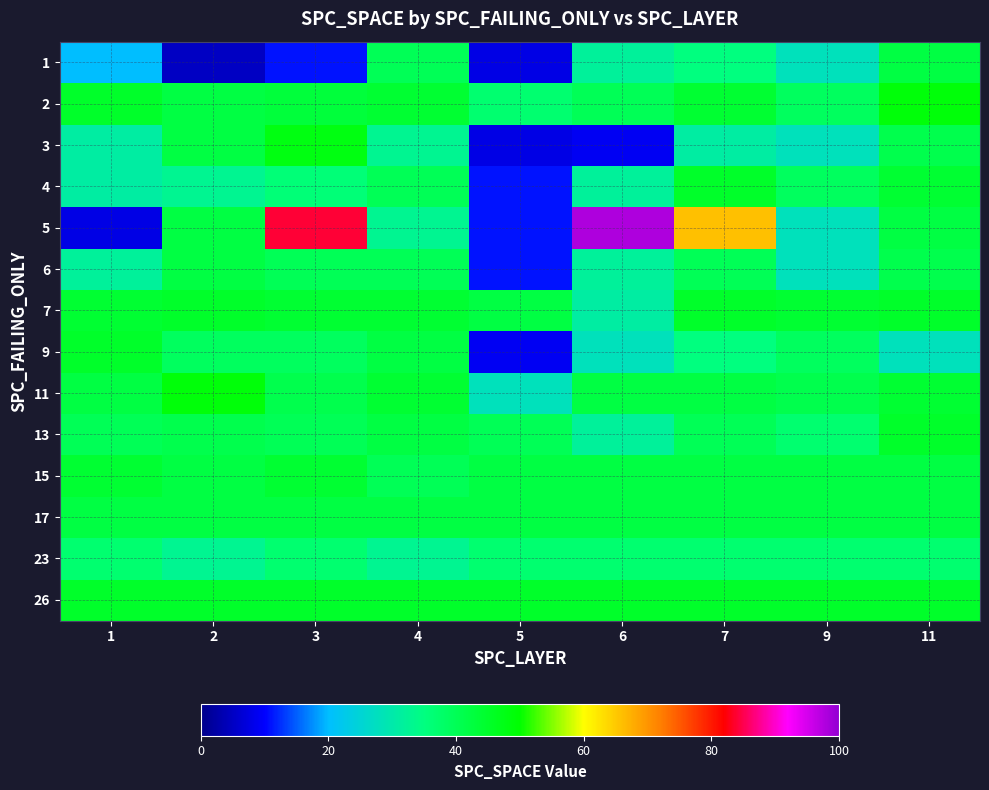

What is the spread (max minus min) of values at 6?

89